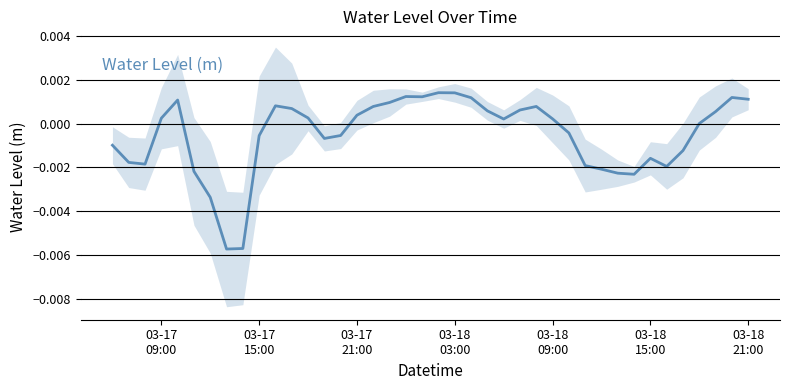

The chart shows a value of 0.0 at 16. True or false?

False